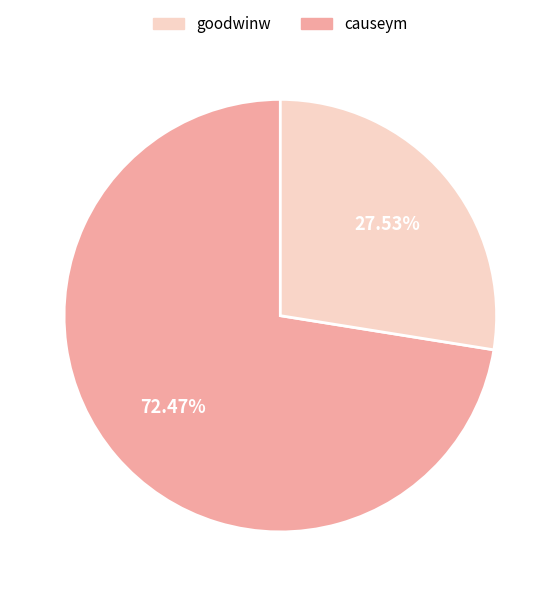

Is there a majority slice in this chart?

Yes